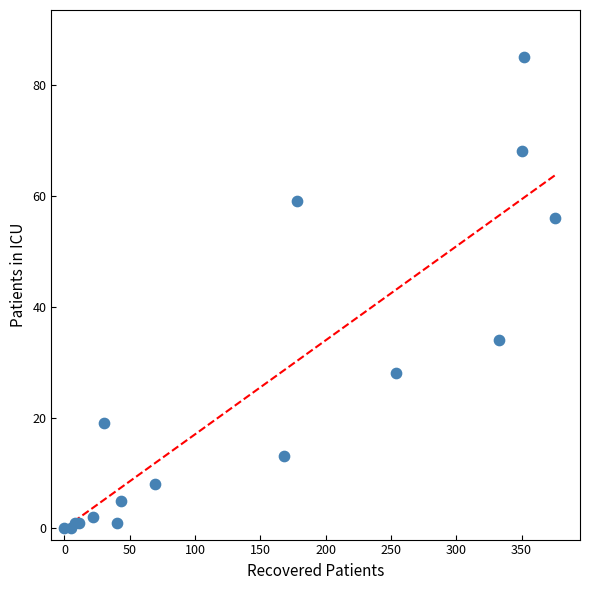

What Y value in the scatter plot is closest to 42?

34